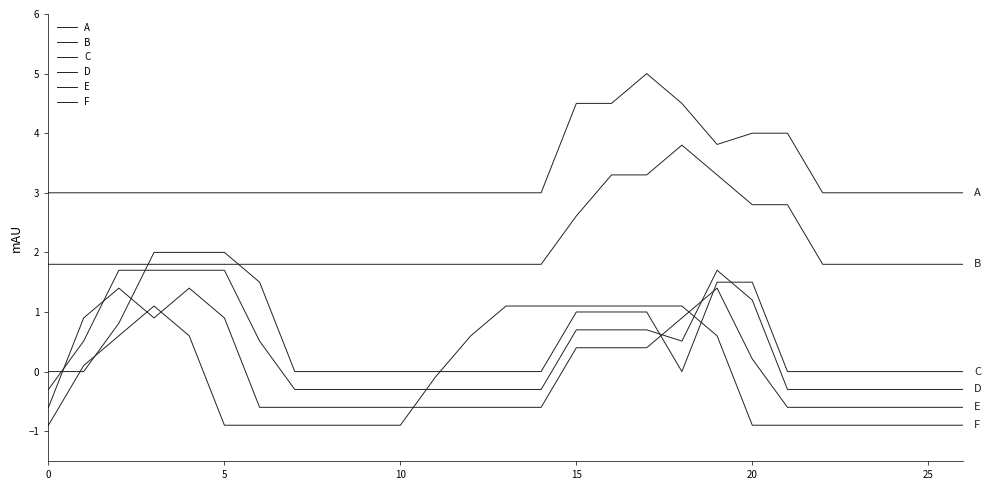

Is this an area chart (filled region under the line)?

No